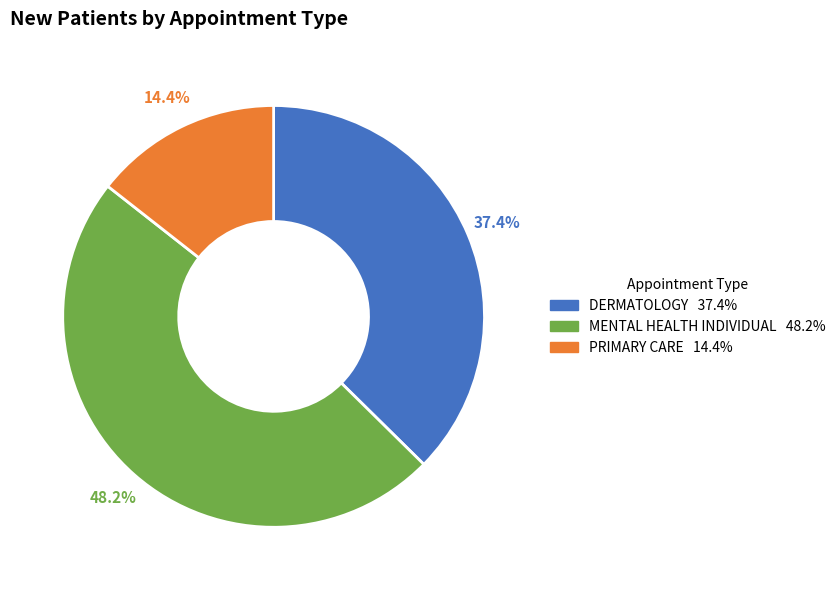

Is the sum of DERMATOLOGY and PRIMARY CARE greater than half?

Yes